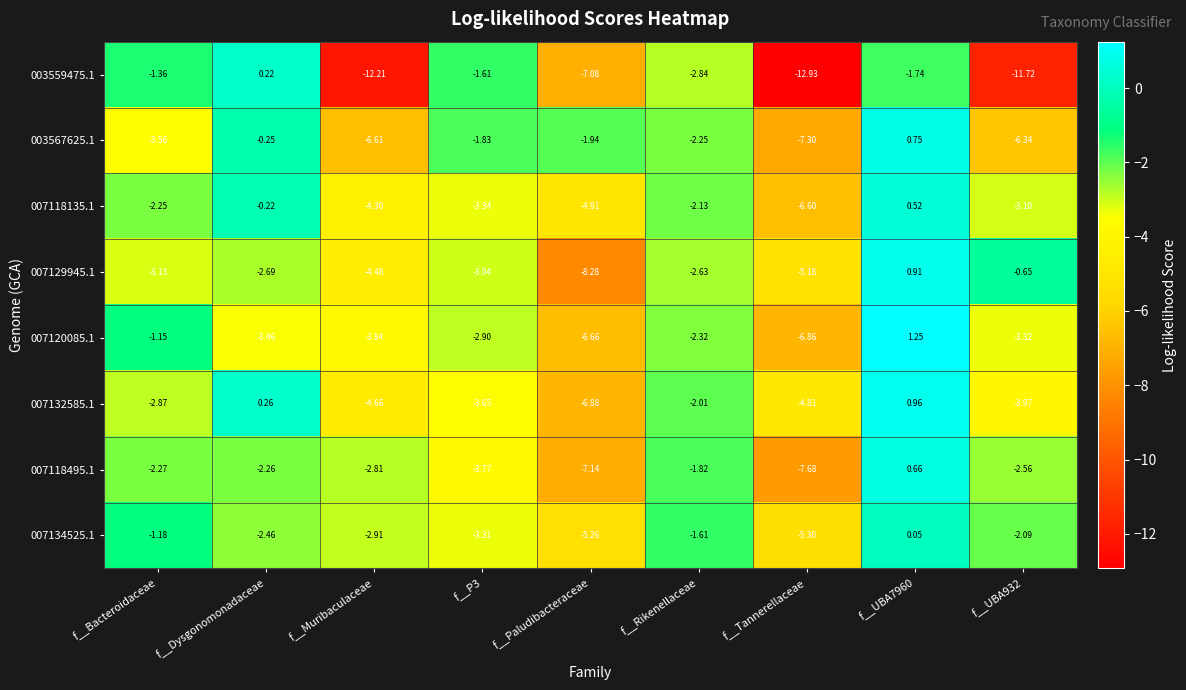

Which label corresponds to the smallest value in the chart?

f__Tannerellaceae